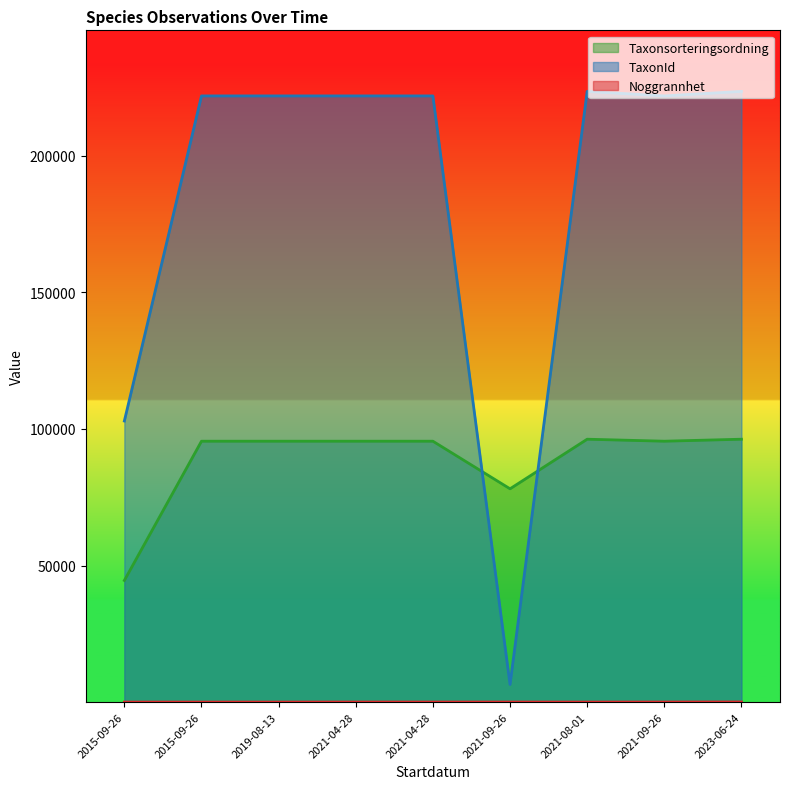

What is the difference between the highest and lowest values at 2023-06-24?

223547